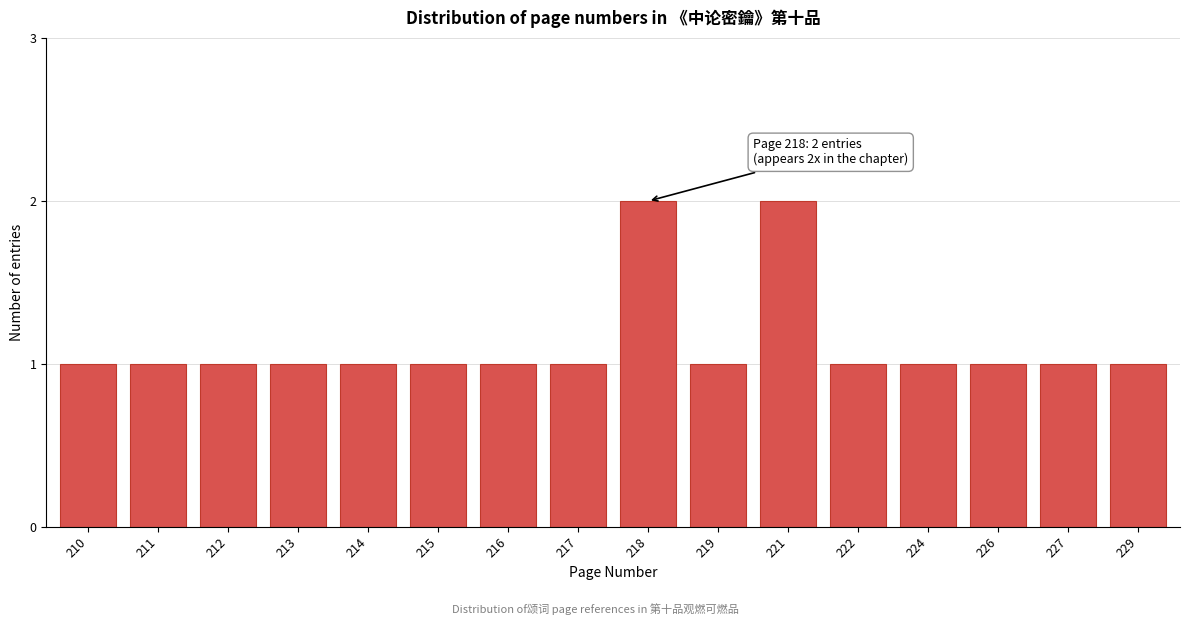

Reading left to right, extract all data points from this chart.

1	1	1	1	1	1	1	1	2	1	2	1	1	1	1	1